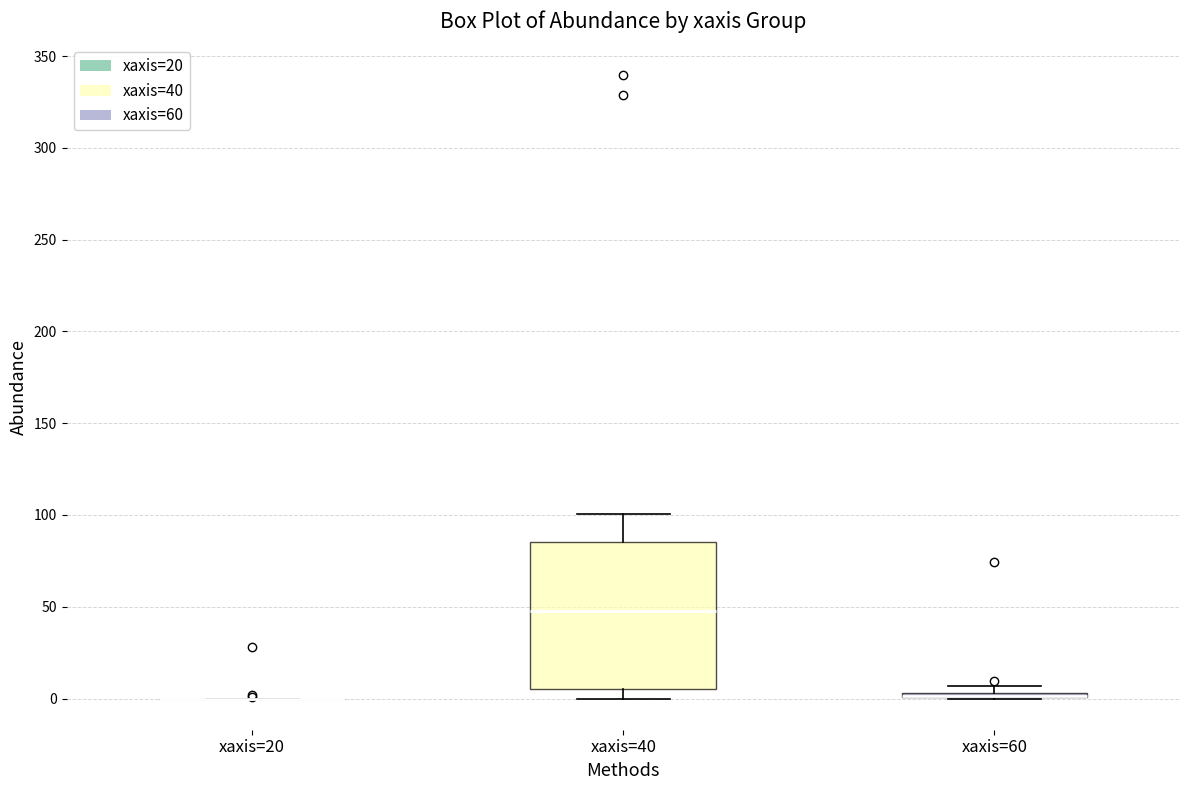

Which box is the tallest, from its lower edge to its upper edge?

xaxis=40